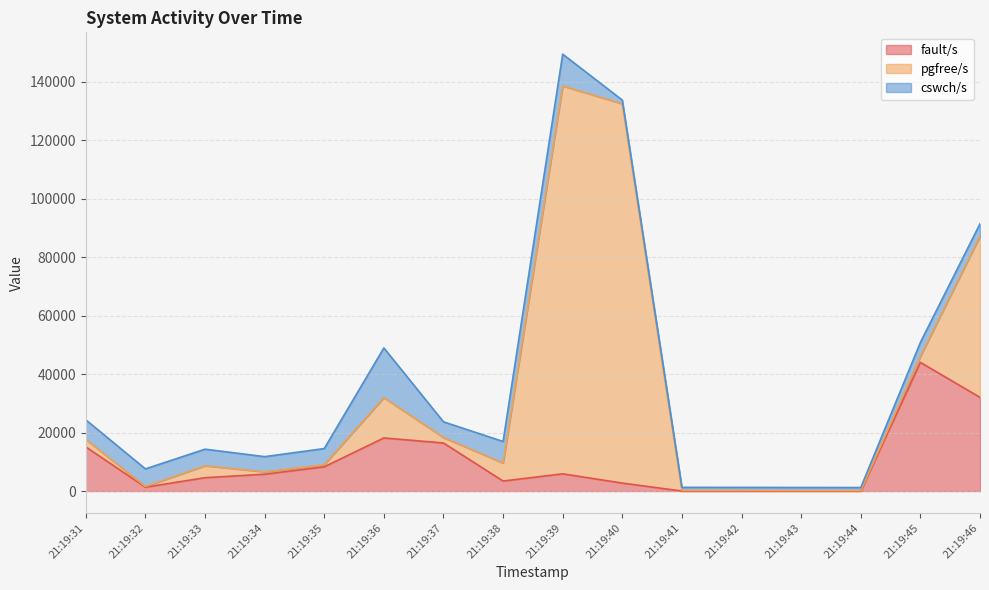

Reading left to right, extract all data points from this chart.

fault/s: 21:19:31=15106	21:19:32=1320	21:19:33=4567	21:19:34=5762	21:19:35=8294	21:19:36=18159	21:19:37=16437	21:19:38=3422	21:19:39=5888	21:19:40=2725	21:19:41=6	21:19:42=19	21:19:43=4	21:19:44=5	21:19:45=44009	21:19:46=32042
pgfree/s: 21:19:31=2543	21:19:32=258	21:19:33=4093	21:19:34=834	21:19:35=728	21:19:36=13788	21:19:37=1869	21:19:38=6168	21:19:39=132678	21:19:40=129722	21:19:41=192	21:19:42=177	21:19:43=142	21:19:44=126	21:19:45=2060	21:19:46=55126
cswch/s: 21:19:31=6715	21:19:32=6002	21:19:33=5663	21:19:34=5169	21:19:35=5508	21:19:36=17003	21:19:37=5370	21:19:38=7364	21:19:39=10859	21:19:40=1267	21:19:41=1059	21:19:42=1054	21:19:43=1073	21:19:44=1067	21:19:45=4763	21:19:46=4251